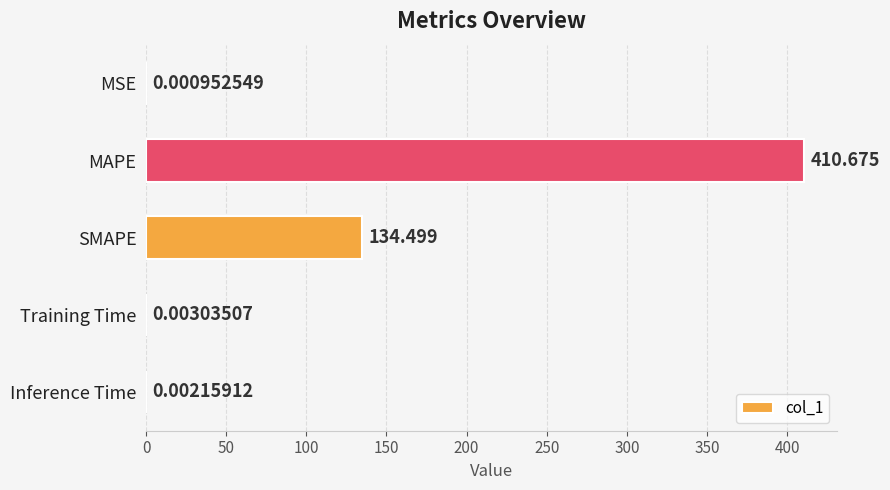

Between SMAPE and MSE, which is larger?

SMAPE